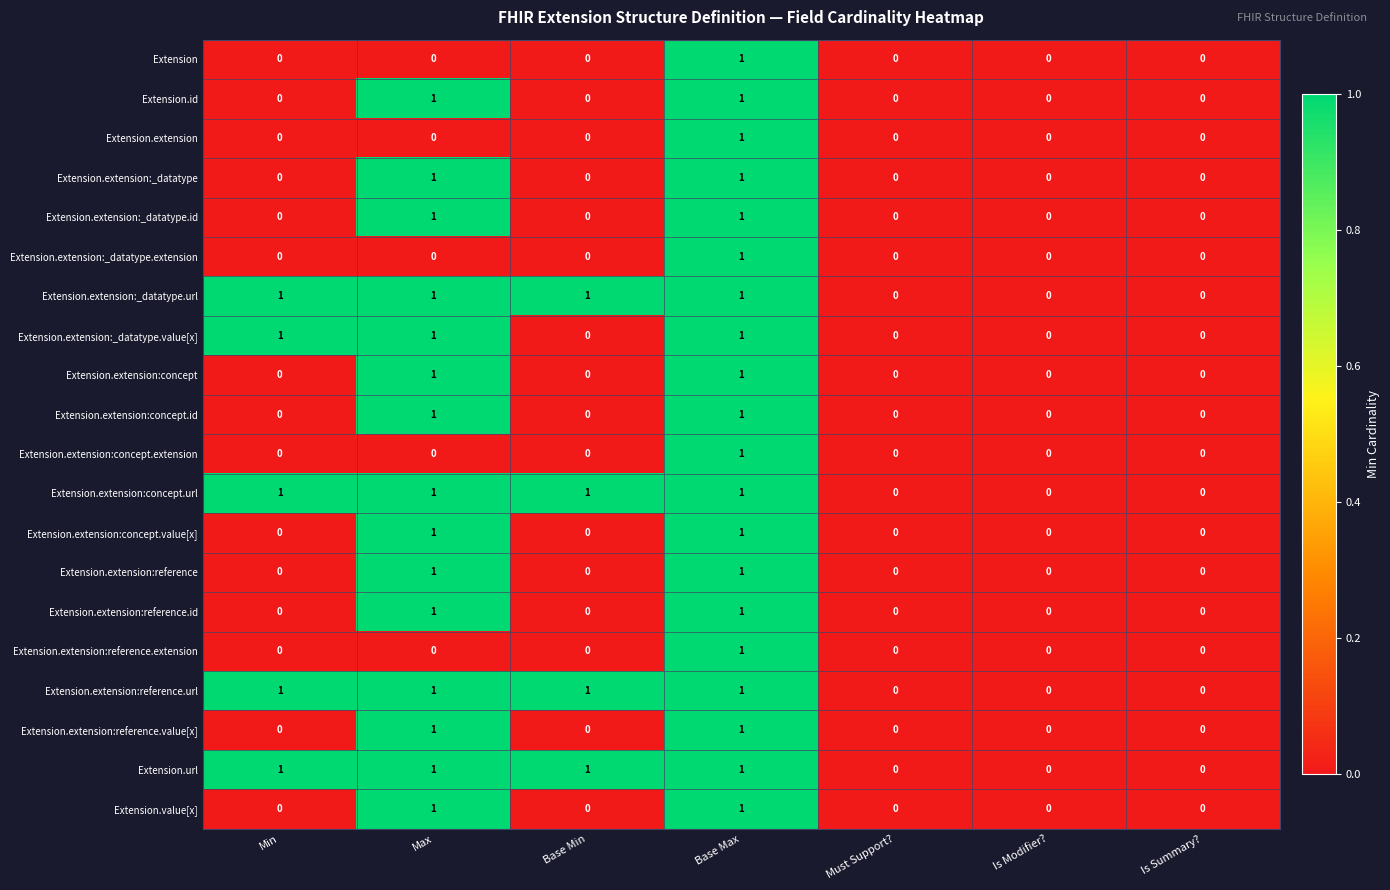

Which category has the highest value in the Extension series?

Base Max